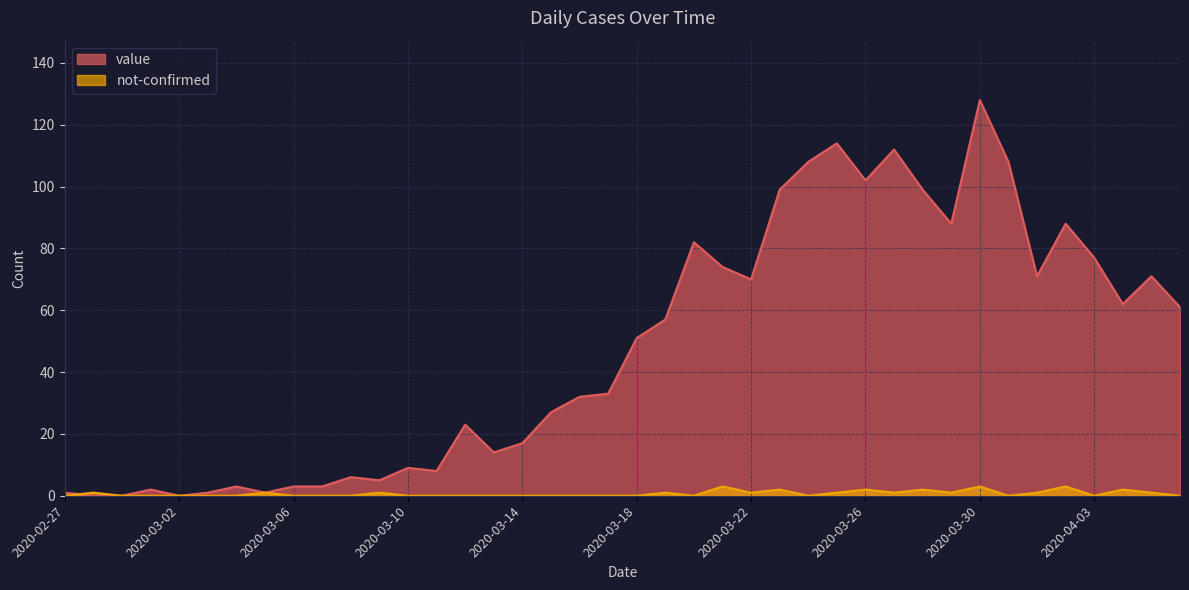

What is the maximum value shown in the chart?

128